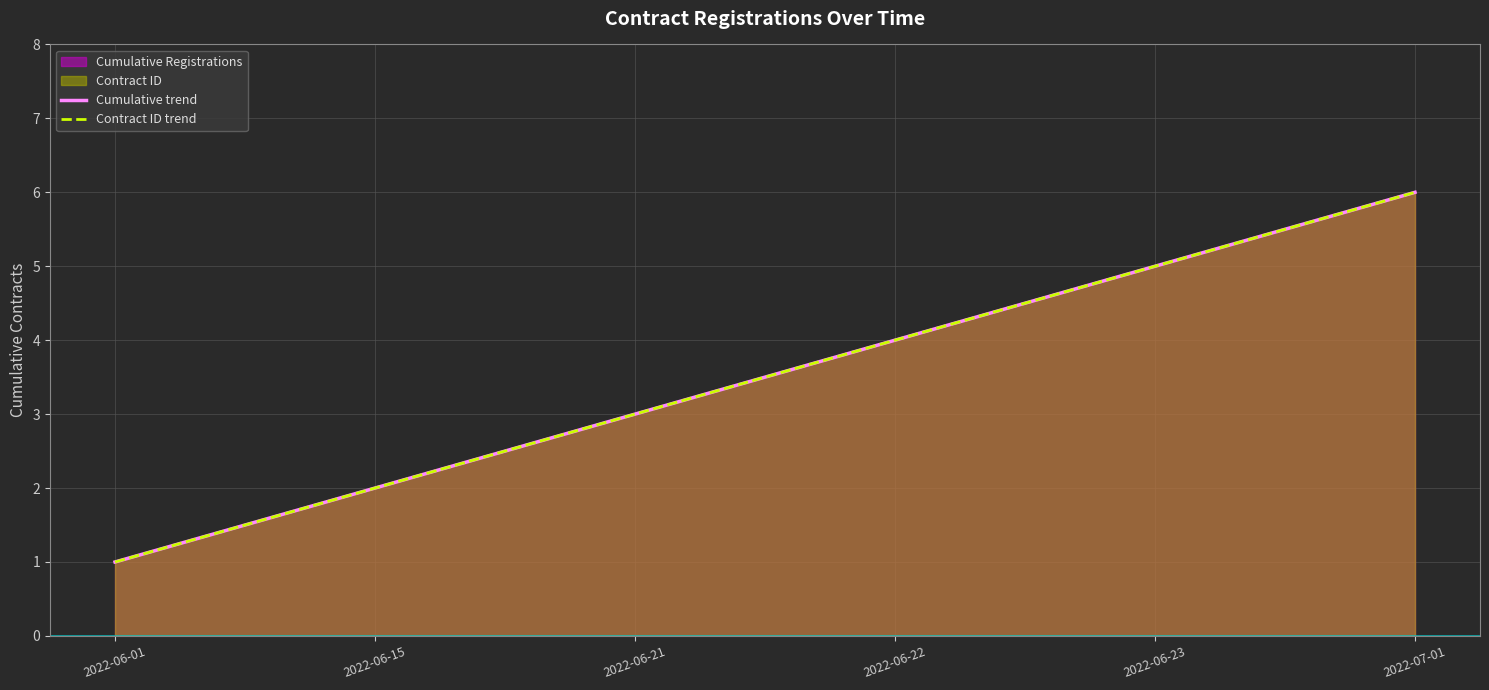

Is it true that Cumulative trend equals 5 at 2022-06-23?

True